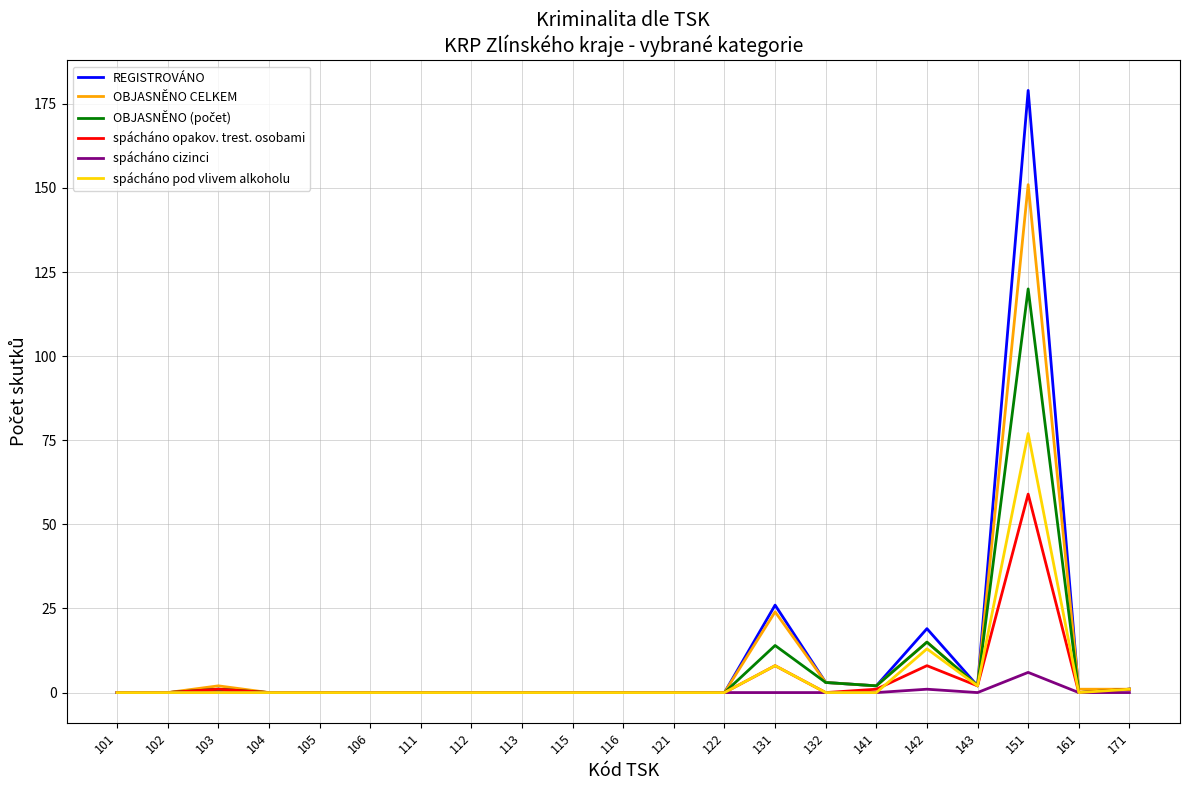

In spácháno cizinci, how many points are higher than both neighbors (excluding endpoints)?

2